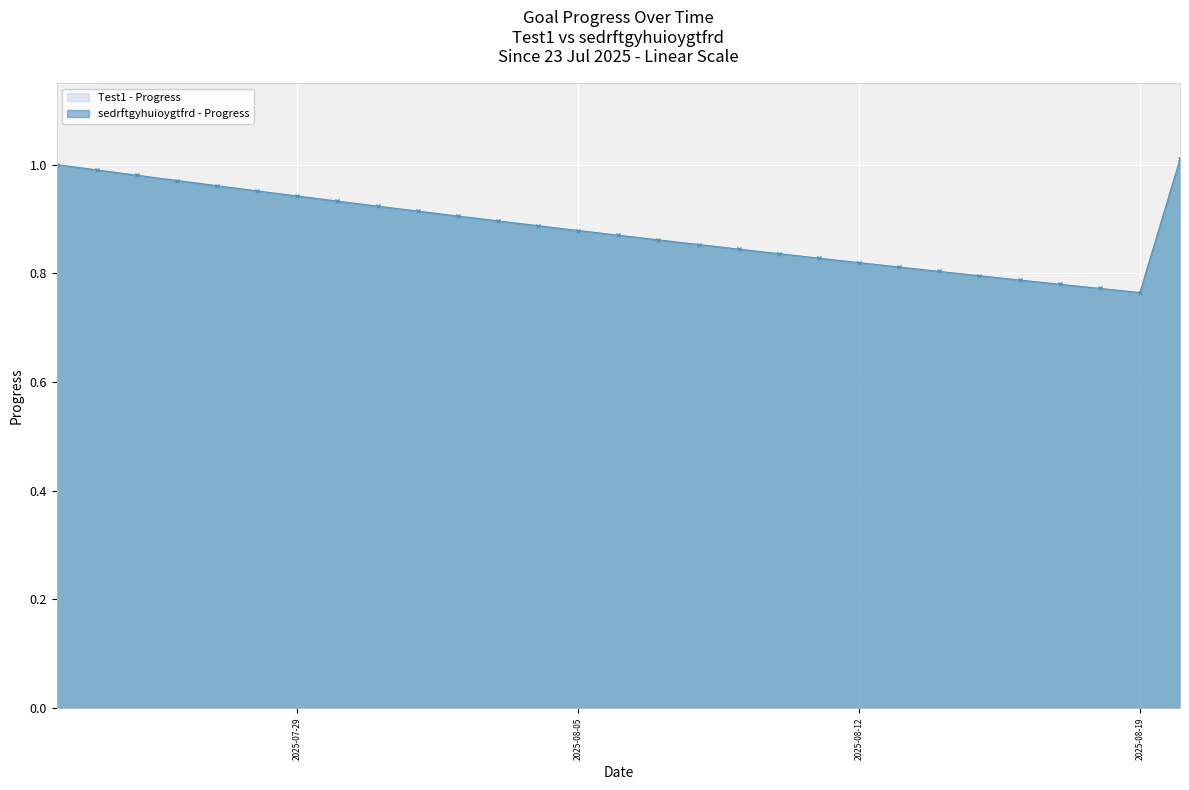

Where is sedrftgyhuioygtfrd - Progress nearest to the value 0?

2025-08-19